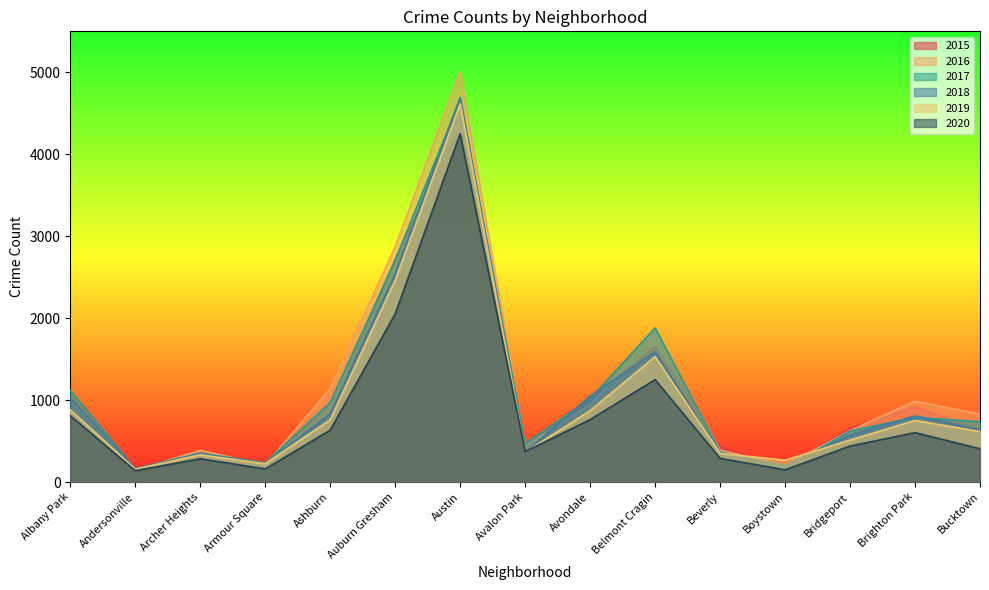

Which series has the widest spread of values?

2016